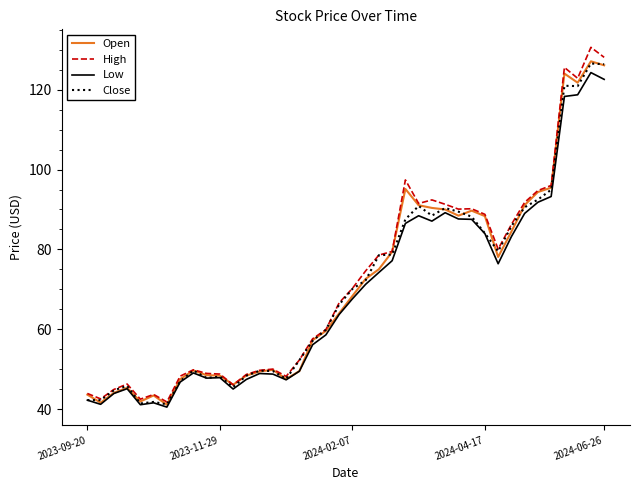

Which series has the largest range (max minus min)?

High